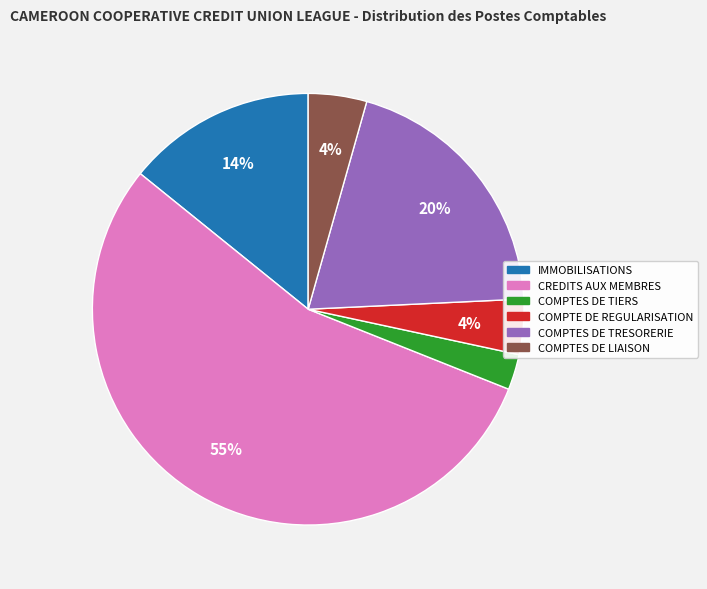

To the nearest percent, what is the difference between the largest and smallest slice percentages?

52%